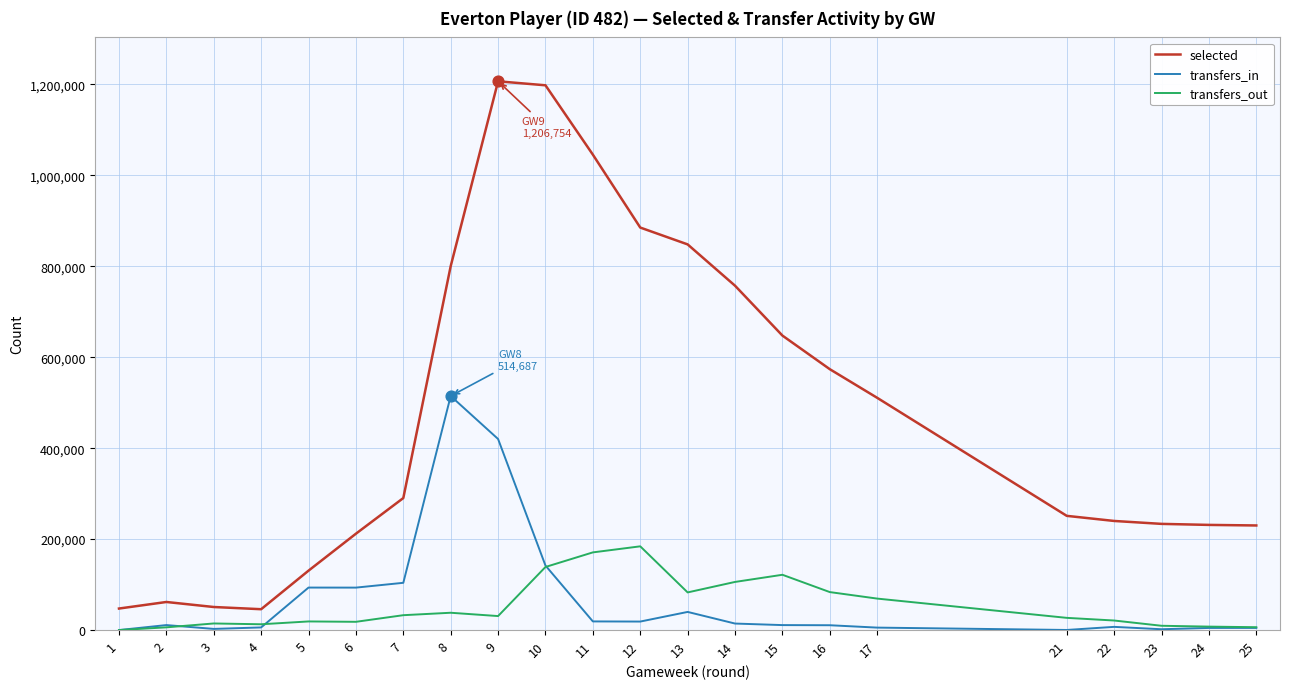

At which category is the sum across all series the highest?

9